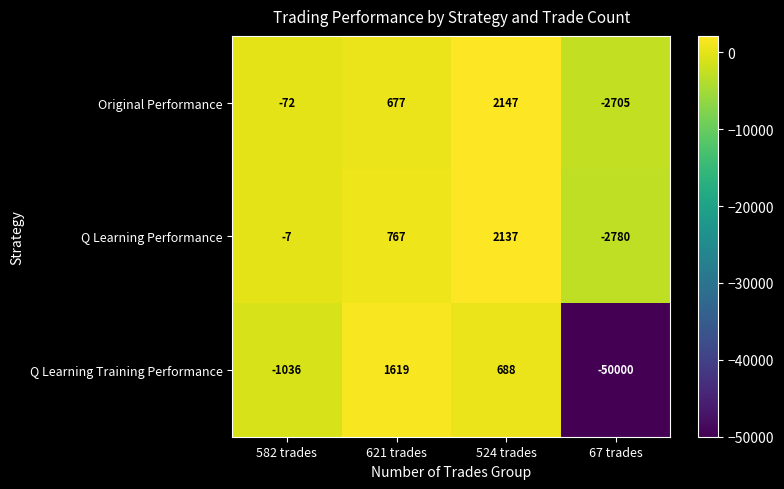

What is the smallest value displayed?

-50000